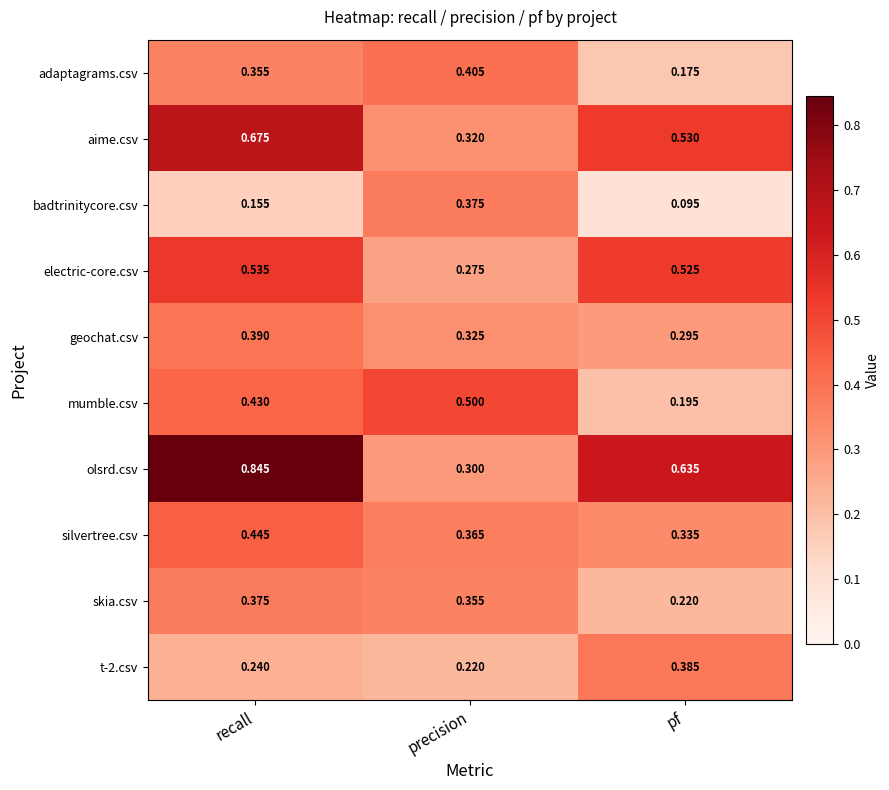

At which category is the sum across all series the highest?

recall